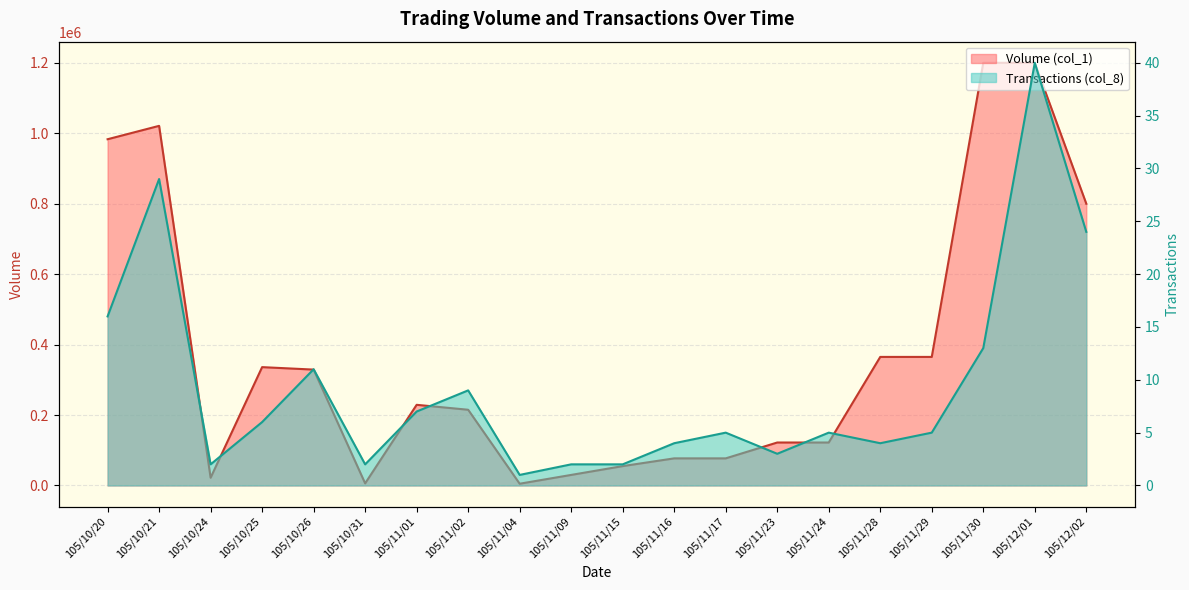

What is the total value across all series at 105/12/01?

1200040